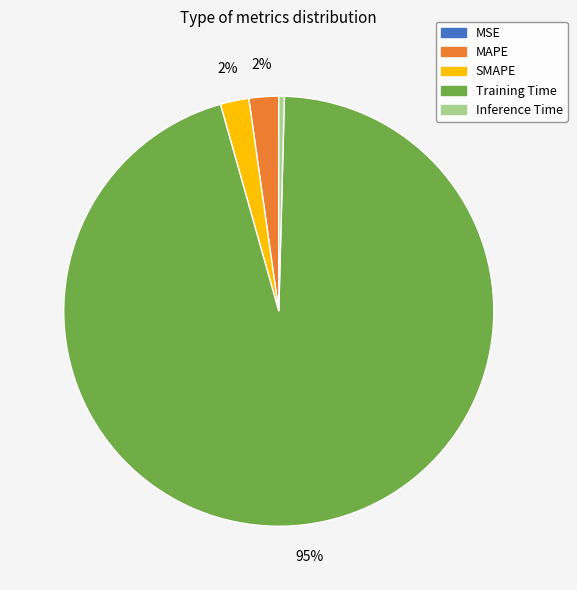

To the nearest percent, what portion does SMAPE represent?

2%